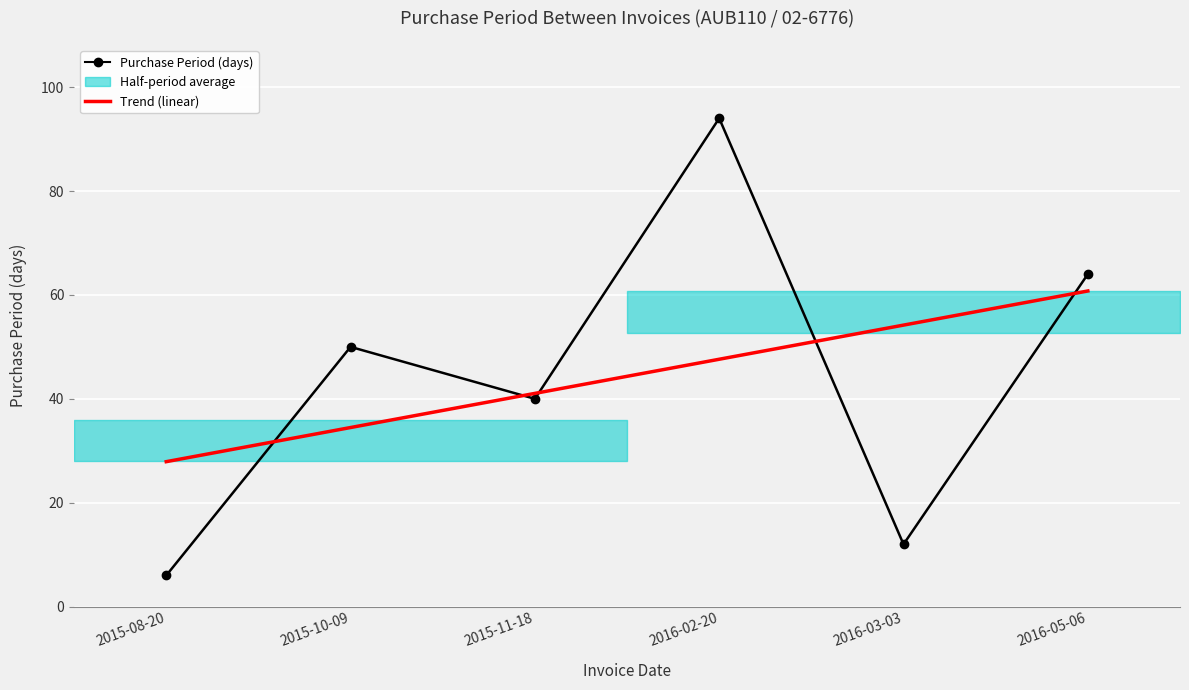

Between 2015-10-09 and 2016-03-03, which is larger?

2015-10-09